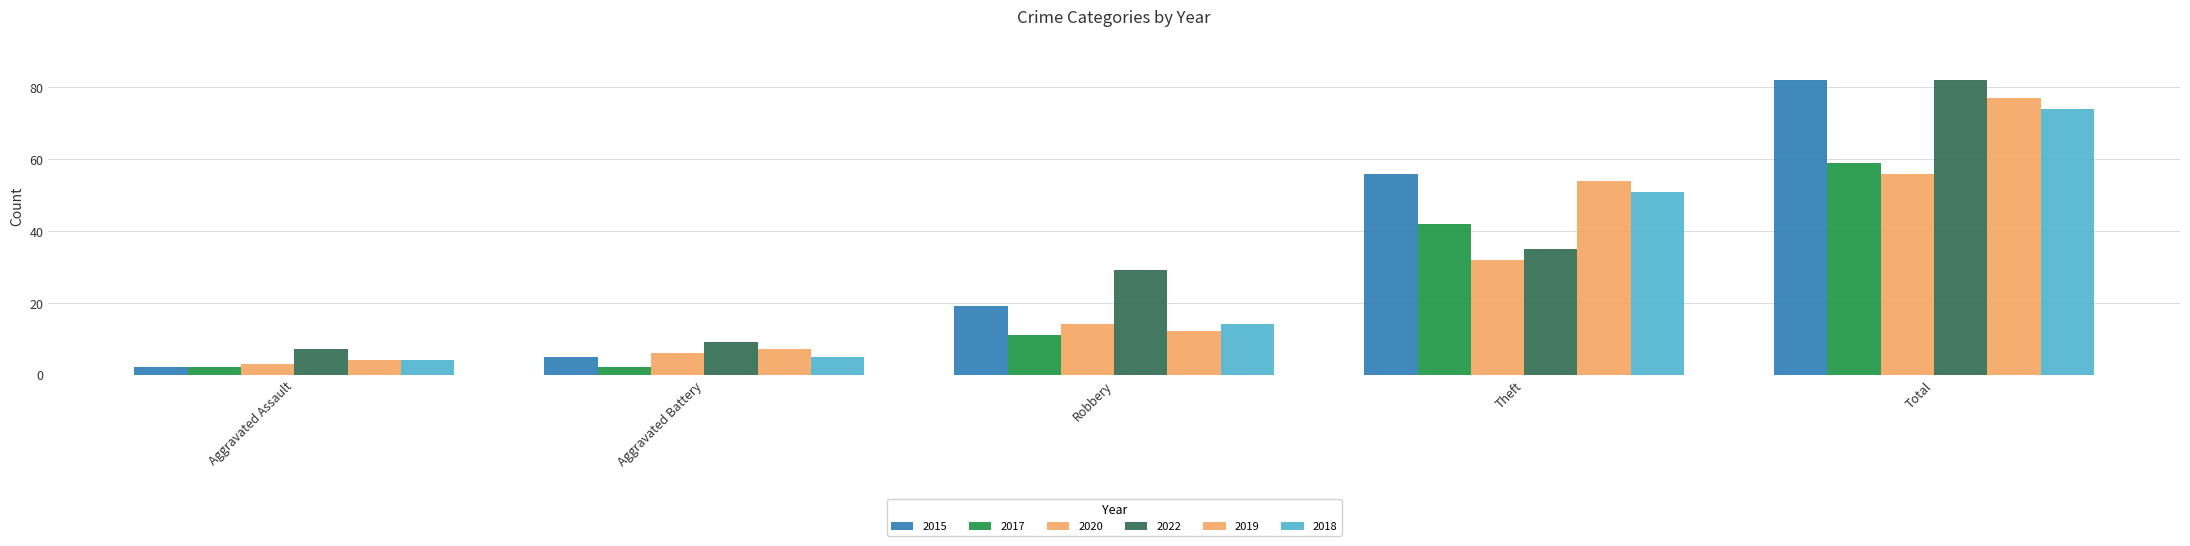

How many bars are there in each group?

6